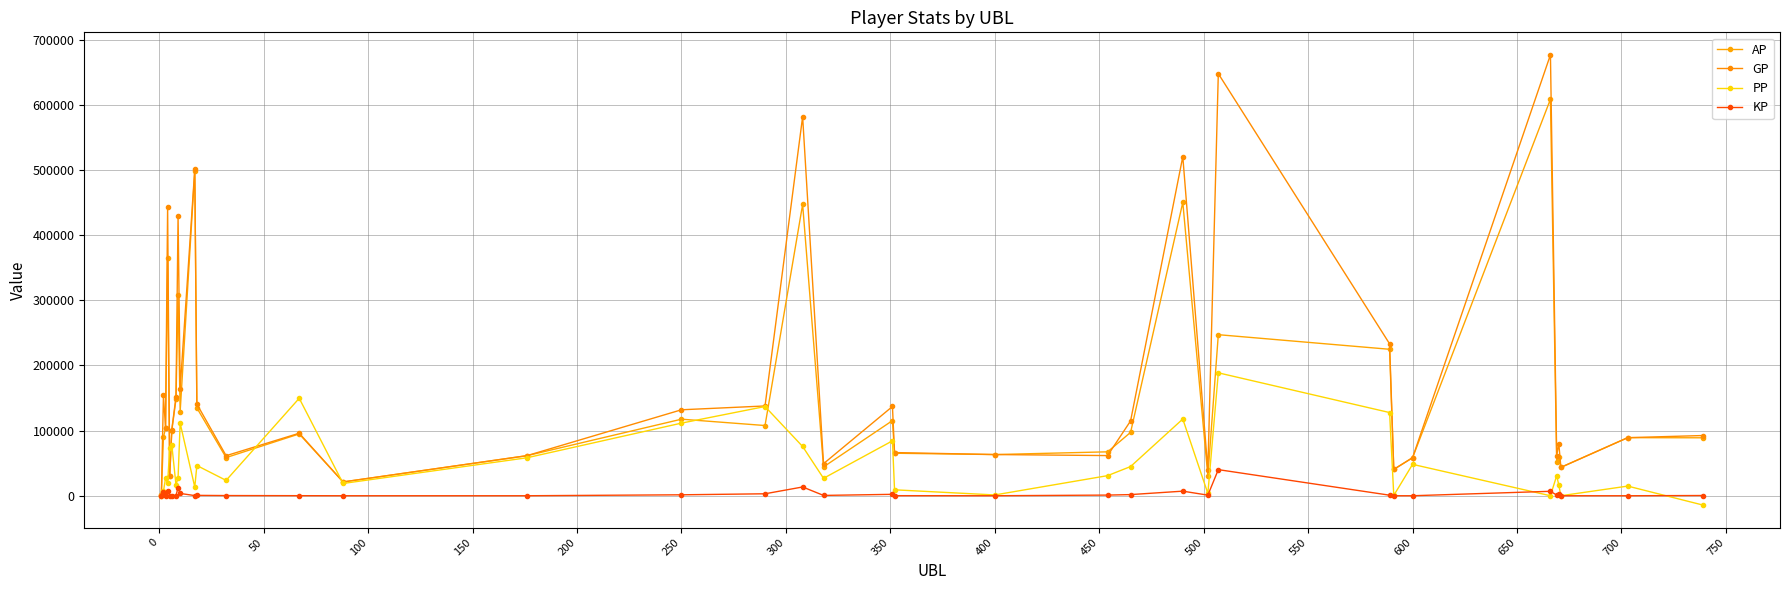

What is the maximum value for PP?

188725.0